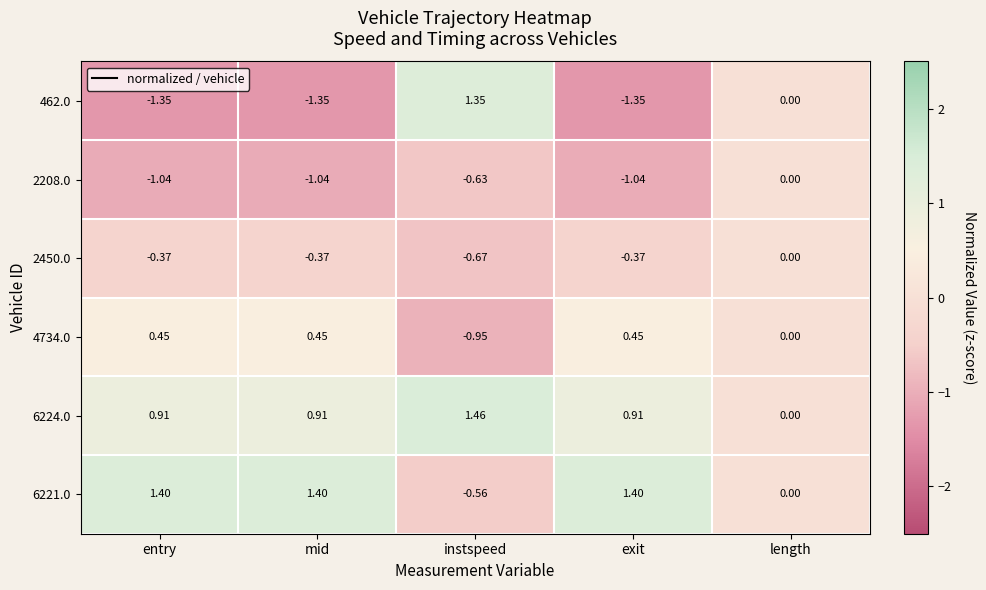

Which series has the largest total across all categories?

6224.0